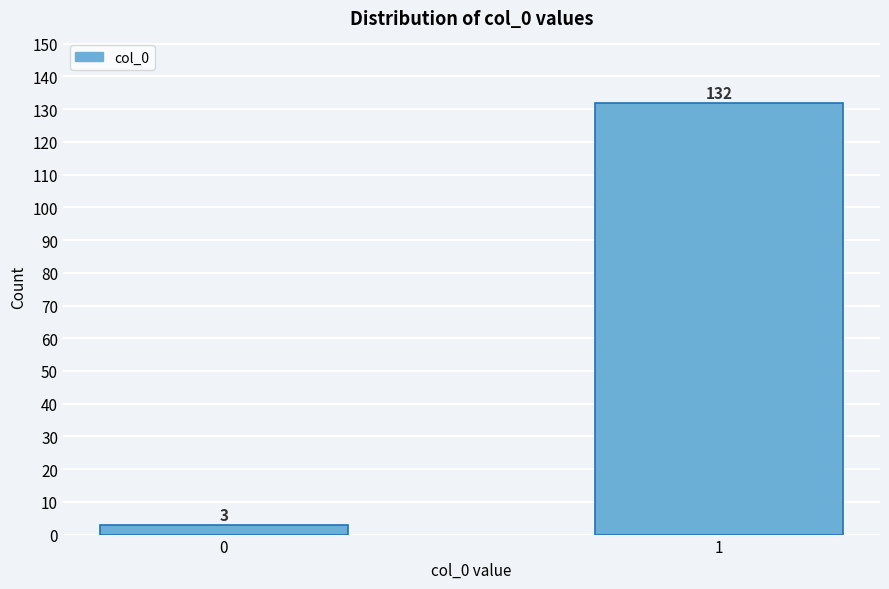

Reading left to right, extract all data points from this chart.

0=3	1=132